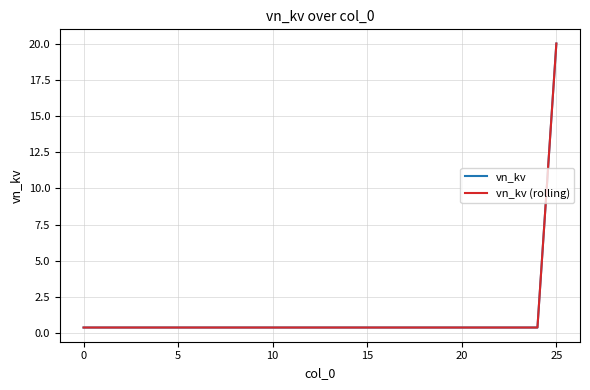

True or false: vn_kv (rolling) and vn_kv cross at least once.

False